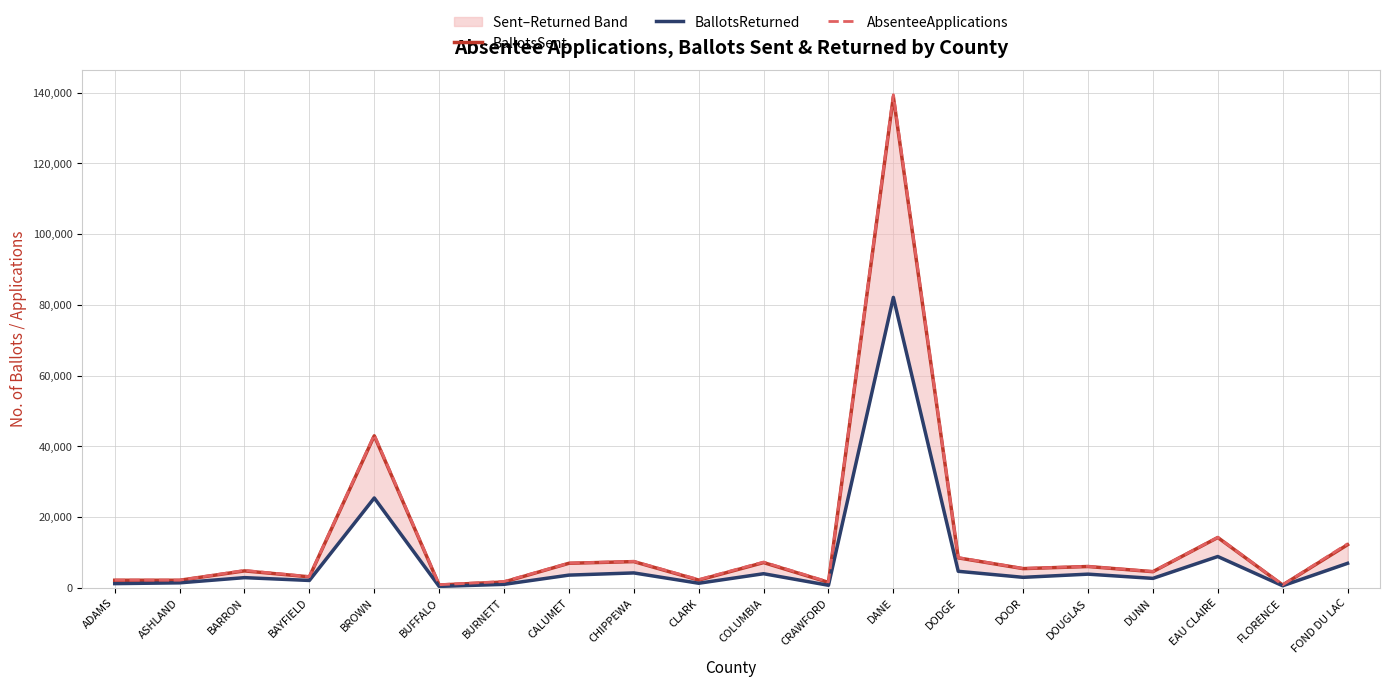

What is the difference between the maximum and minimum values in the BallotsReturned series?

81691